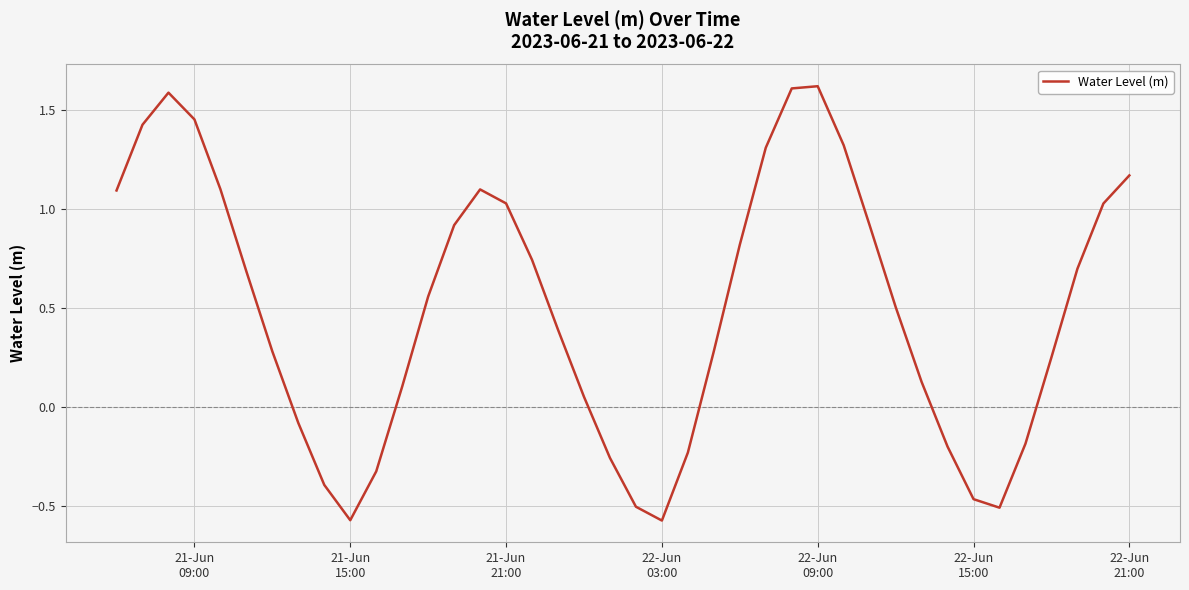

What is the difference between the maximum and minimum values?

2.2